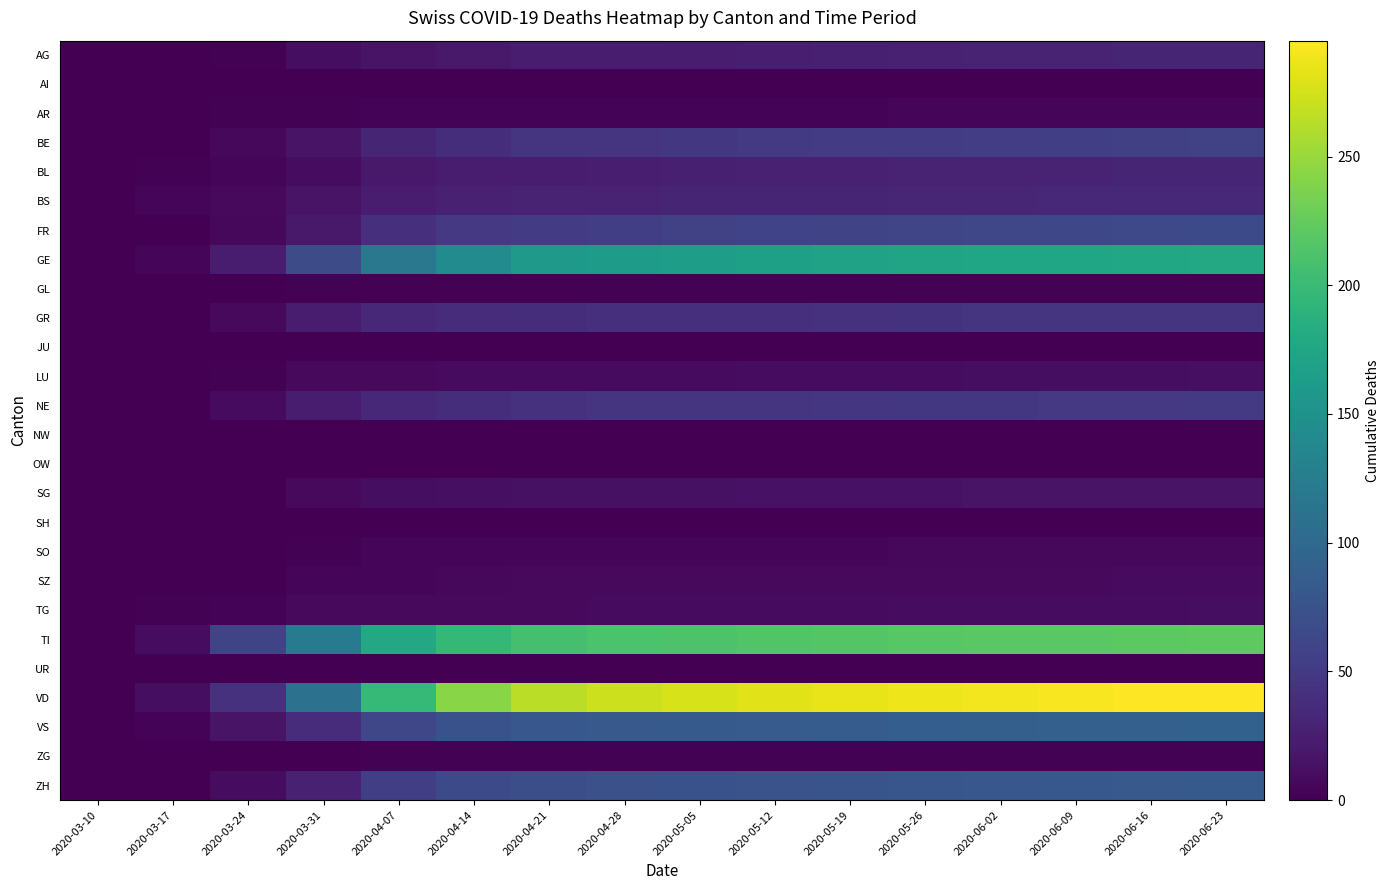

What is the spread (max minus min) of values at 2020-03-31?

120